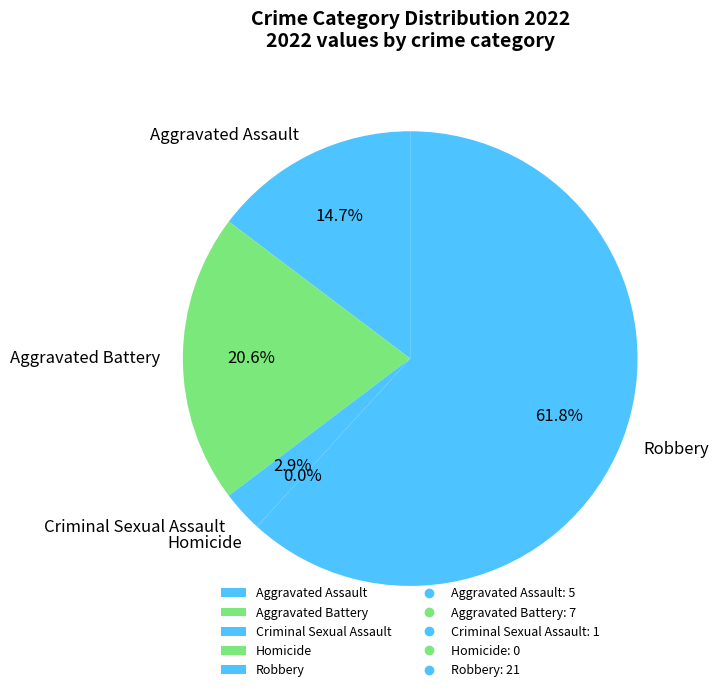

To the nearest percent, what portion does Criminal Sexual Assault represent?

3%